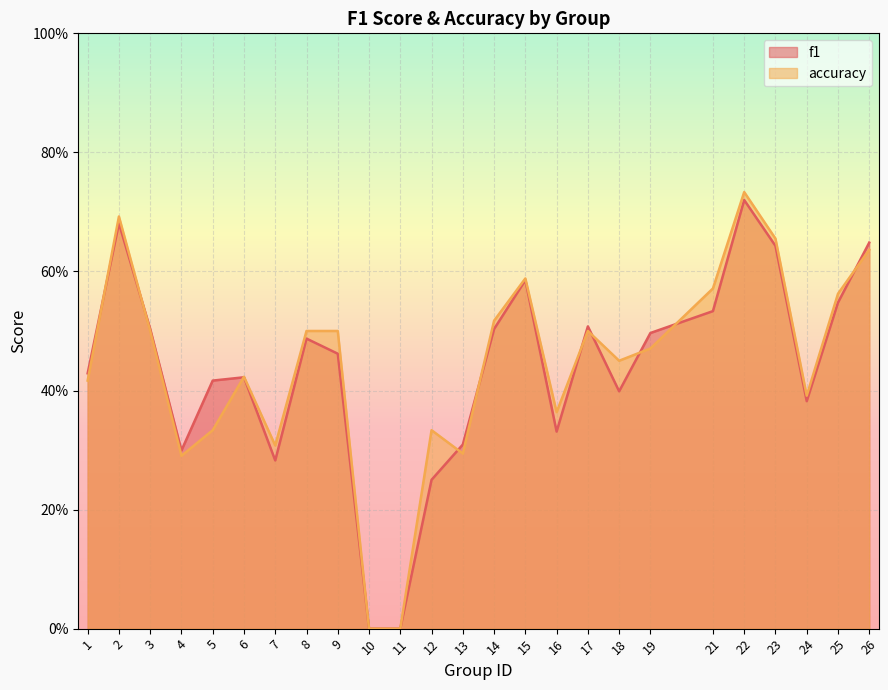

How many times do f1 and accuracy cross each other?

10